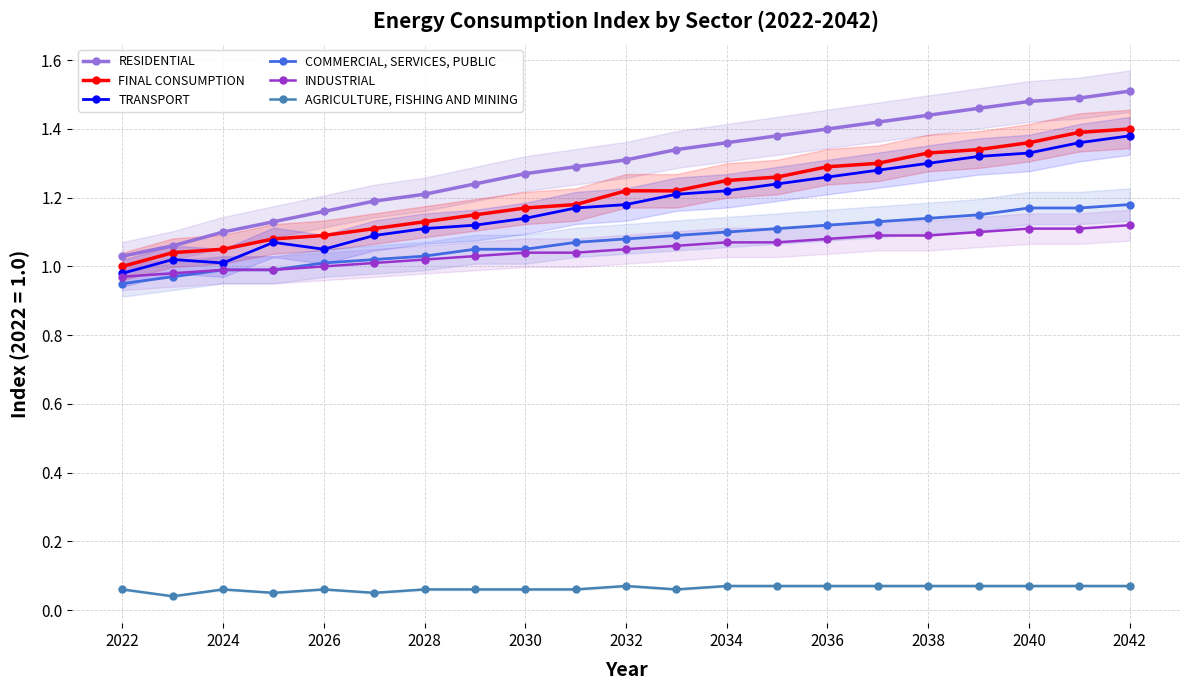

True or false: TRANSPORT and AGRICULTURE, FISHING AND MINING intersect in this chart.

False